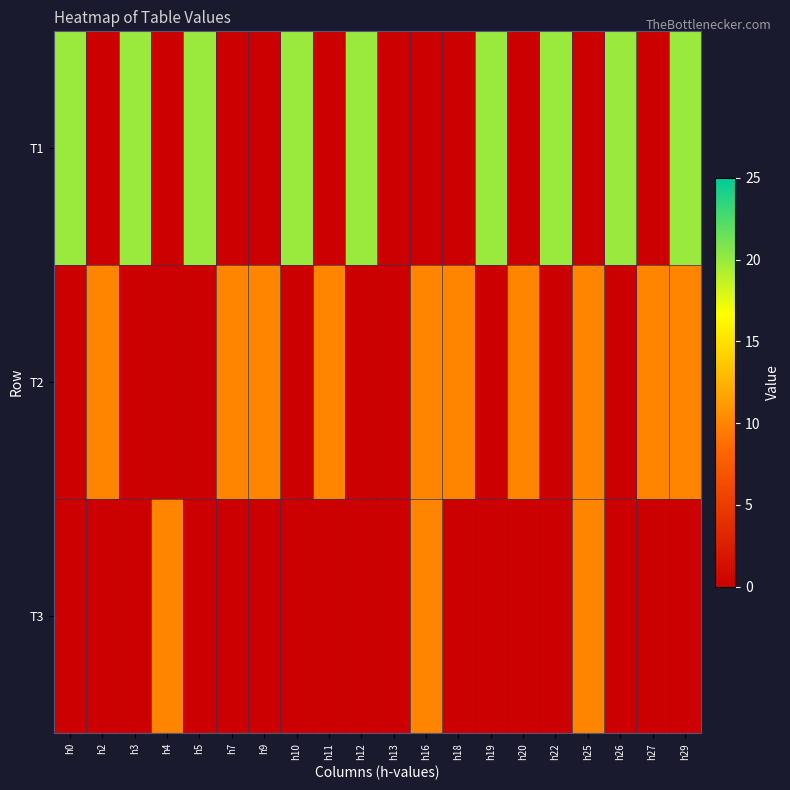

Rank the series at h13 from lowest to highest value.

T1, T2, T3